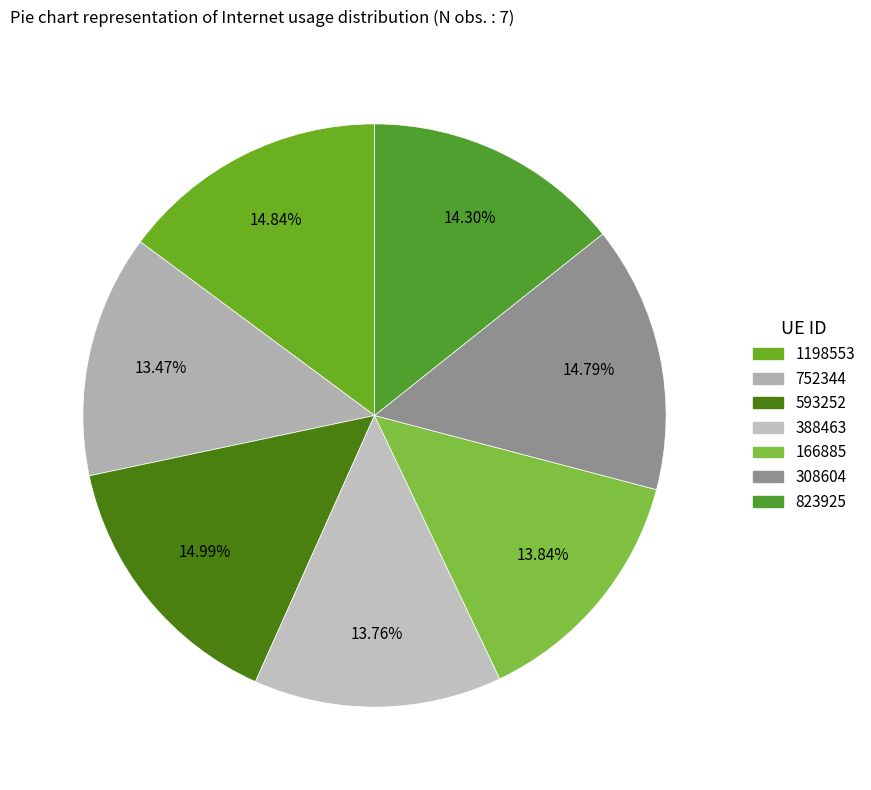

The 823925 slice represents 14% of the pie. True or false?

True